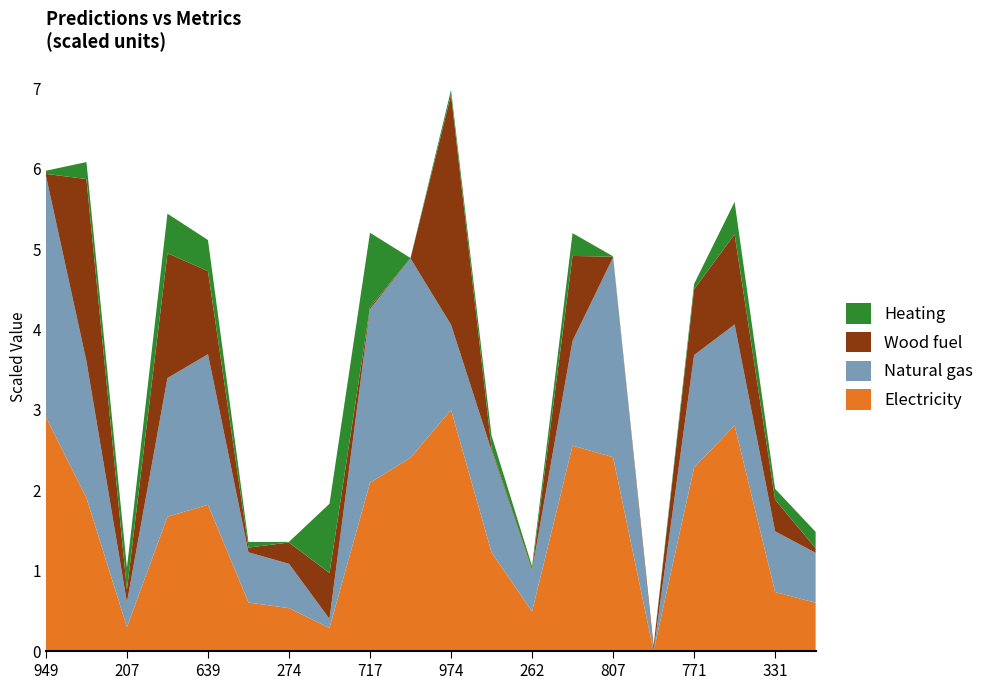

What is the highest value of the Electricity series?

3.0